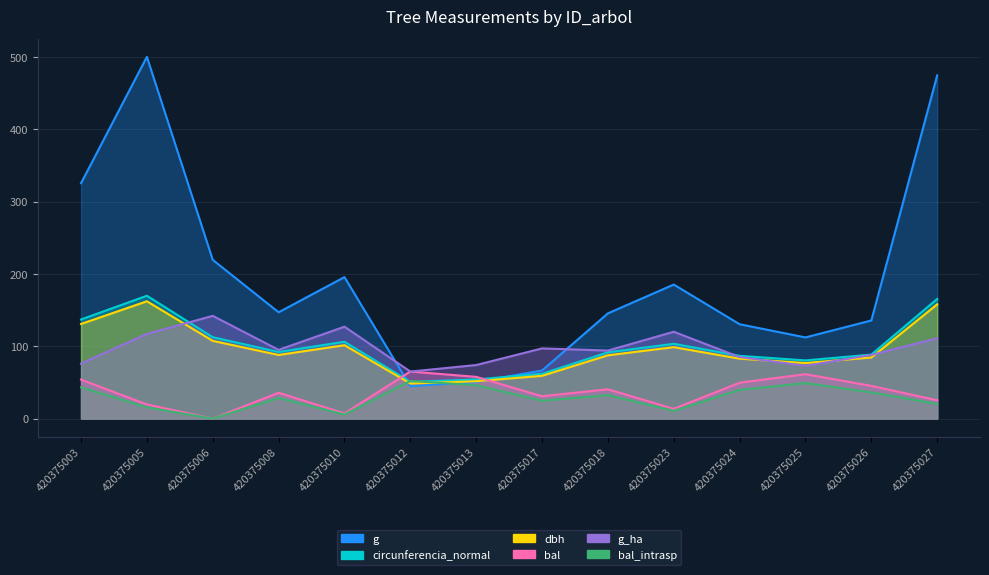

Reading left to right, extract all data points from this chart.

dbh: 420375003=130.8	420375005=162.1	420375006=107.4	420375008=87.9	420375010=101.4	420375012=48.4	420375013=51.6	420375017=59.1	420375018=87.4	420375023=98.7	420375024=82.8	420375025=76.8	420375026=84.4	420375027=157.9
g: 420375003=325.4	420375005=500.0	420375006=219.4	420375008=146.9	420375010=195.5	420375012=44.6	420375013=50.6	420375017=66.4	420375018=145.4	420375023=185.3	420375024=130.4	420375025=112.2	420375026=135.6	420375027=474.4
bal: 420375003=53.8	420375005=19.5	420375006=0.0	420375008=35.7	420375010=7.1	420375012=65.0	420375013=57.6	420375017=30.9	420375018=40.5	420375023=13.4	420375024=49.6	420375025=61.3	420375026=45.2	420375027=25.3
bal_intrasp: 420375003=43.1	420375005=15.6	420375006=0.0	420375008=28.6	420375010=5.7	420375012=52.0	420375013=46.1	420375017=24.7	420375018=32.4	420375023=10.8	420375024=39.7	420375025=49.1	420375026=36.2	420375027=20.2
g_ha: 420375003=76.0	420375005=117.0	420375006=142.0	420375008=95.0	420375010=127.0	420375012=65.0	420375013=74.0	420375017=97.0	420375018=94.0	420375023=120.0	420375024=85.0	420375025=73.0	420375026=88.0	420375027=111.0
circunferencia_normal: 420375003=137.0	420375005=169.8	420375006=112.5	420375008=92.0	420375010=106.2	420375012=50.7	420375013=54.0	420375017=61.9	420375018=91.6	420375023=103.4	420375024=86.7	420375025=80.4	420375026=88.4	420375027=165.4